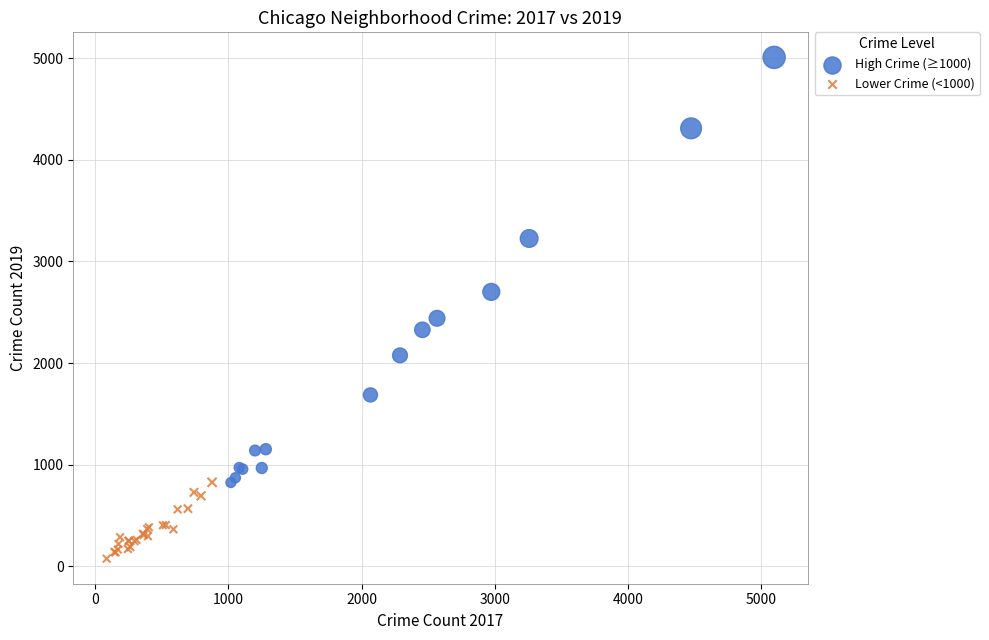

What are all the series names shown in the legend?

High Crime (≥1000), Lower Crime (<1000)